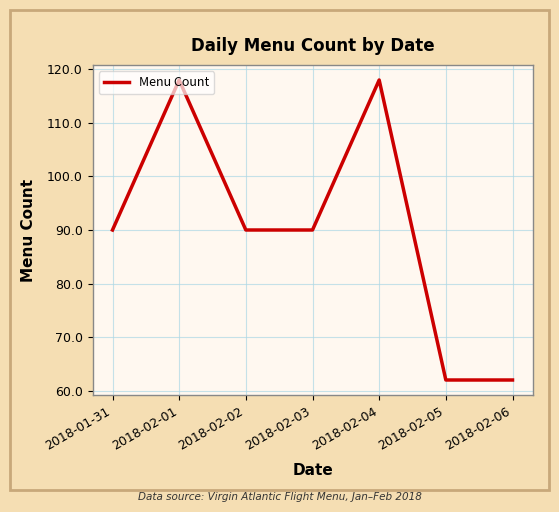

Is this an area chart (filled region under the line)?

No